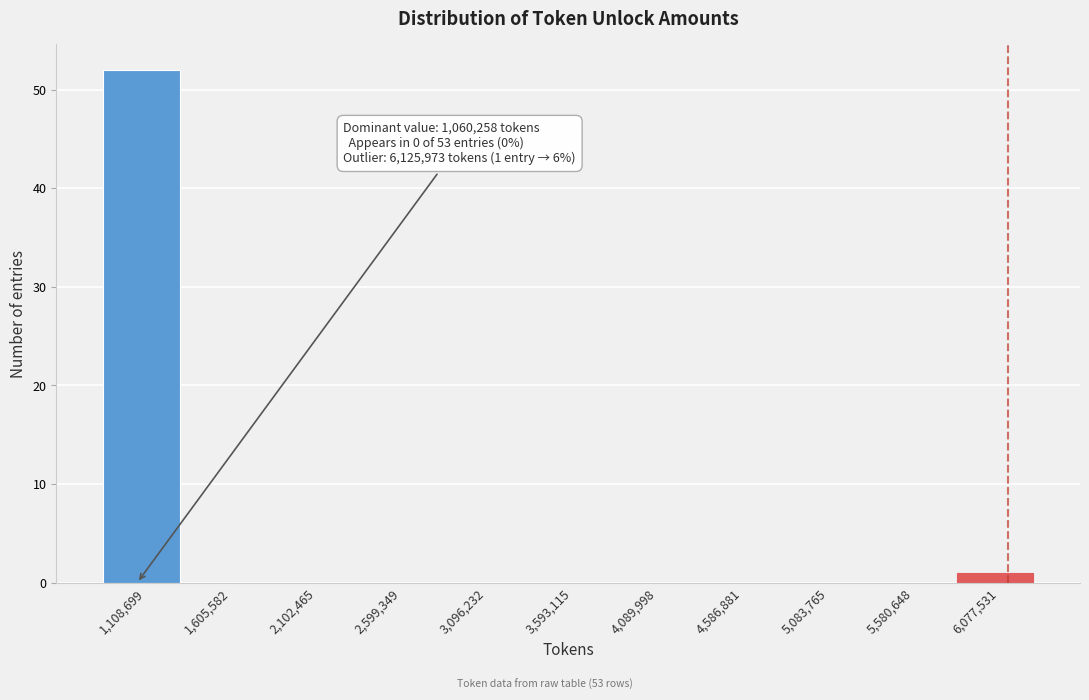

Which range on the x-axis has the tallest bar?

850000 to 1350000